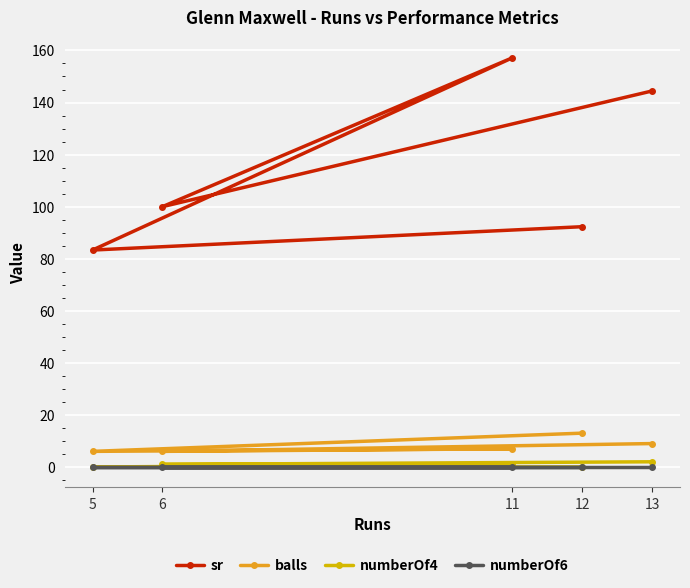

Reading left to right, what are all the values shown in this chart?

sr: 5=83.3	6=100.0	11=157.1	12=92.3	13=144.4
balls: 5=6.0	6=6.0	11=7.0	12=13.0	13=9.0
numberOf4: 5=0.0	6=1.0	11=1.0	12=0.0	13=2.0
numberOf6: 5=0.0	6=0.0	11=0.0	12=0.0	13=0.0